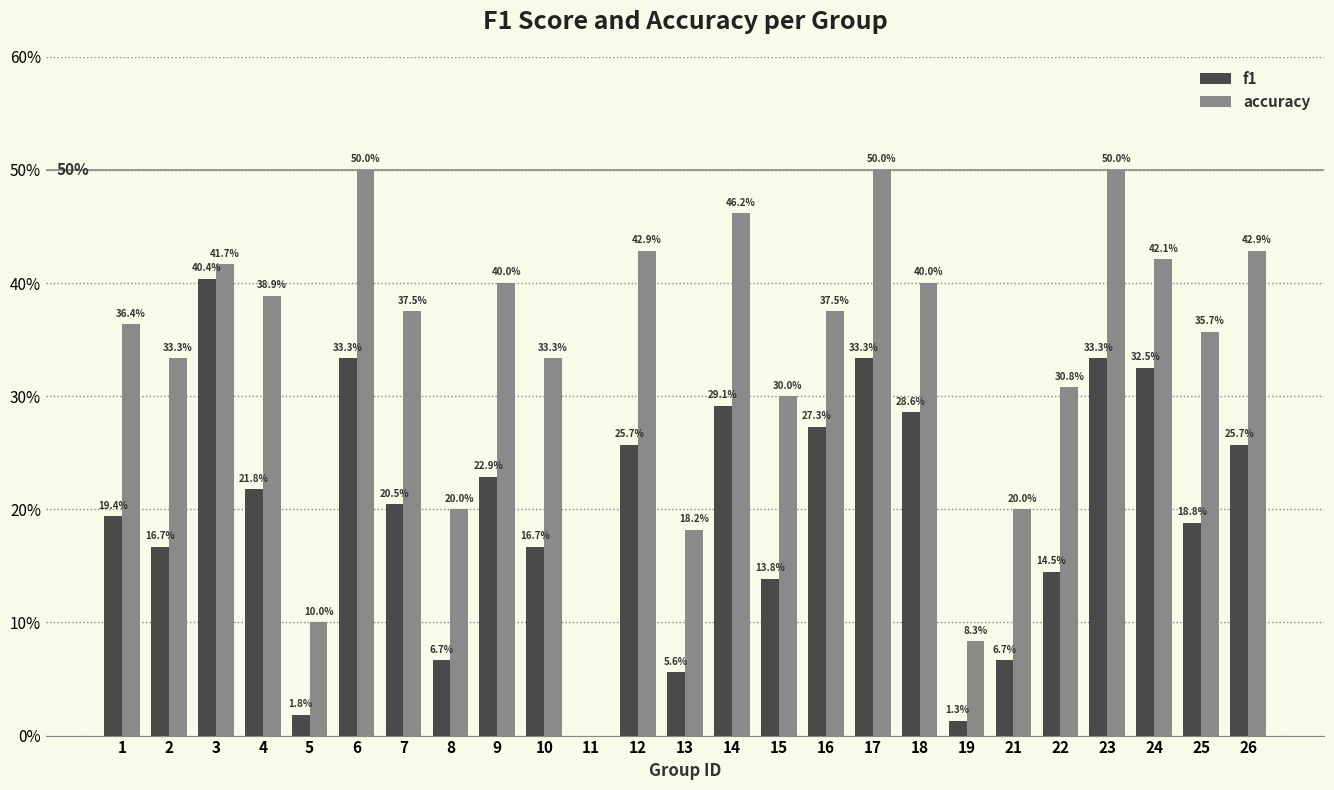

What is the difference between the maximum and minimum values in the f1 series?

0.4